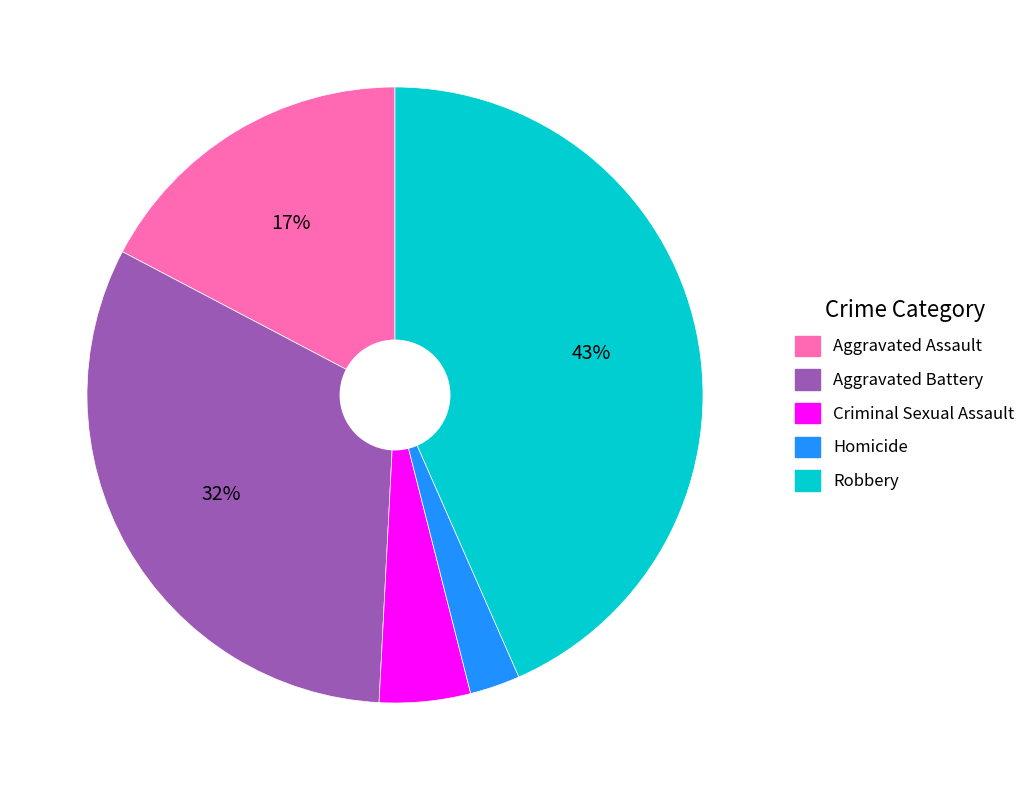

Count the number of slices in the pie.

5